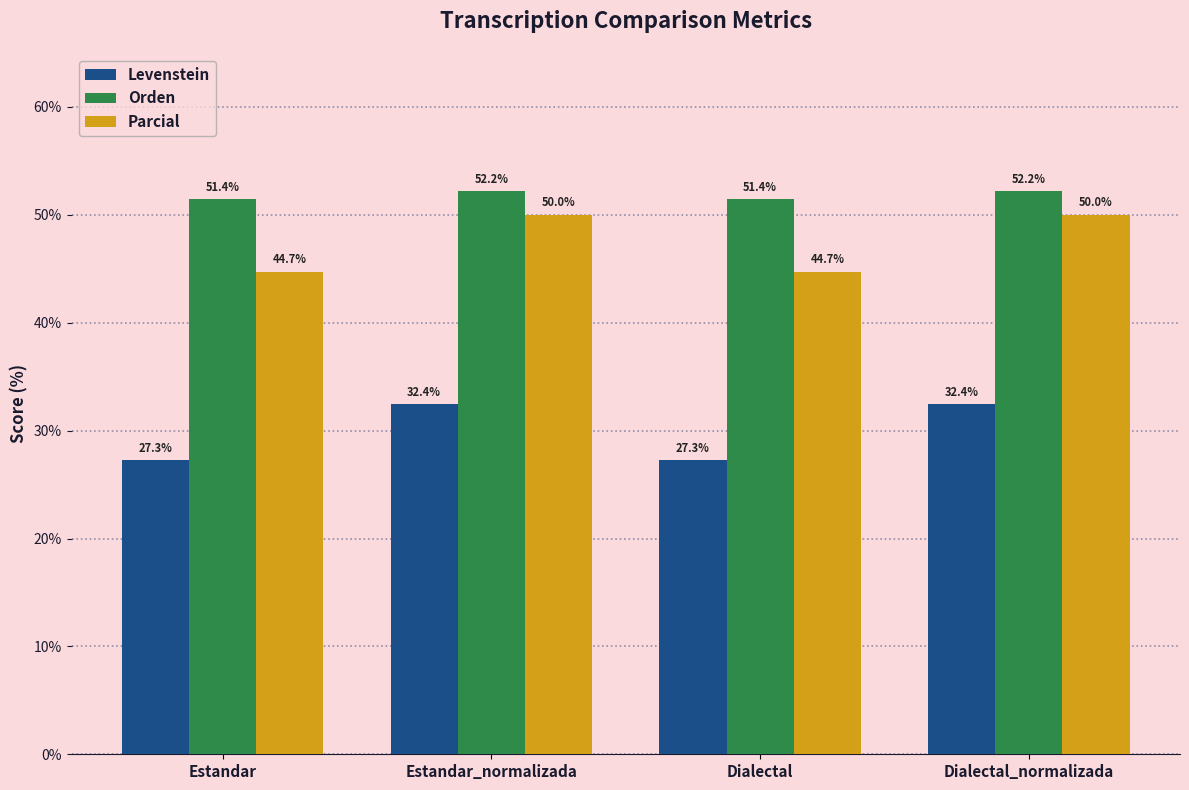

List the series in order of their peak value, highest first.

Orden, Parcial, Levenstein